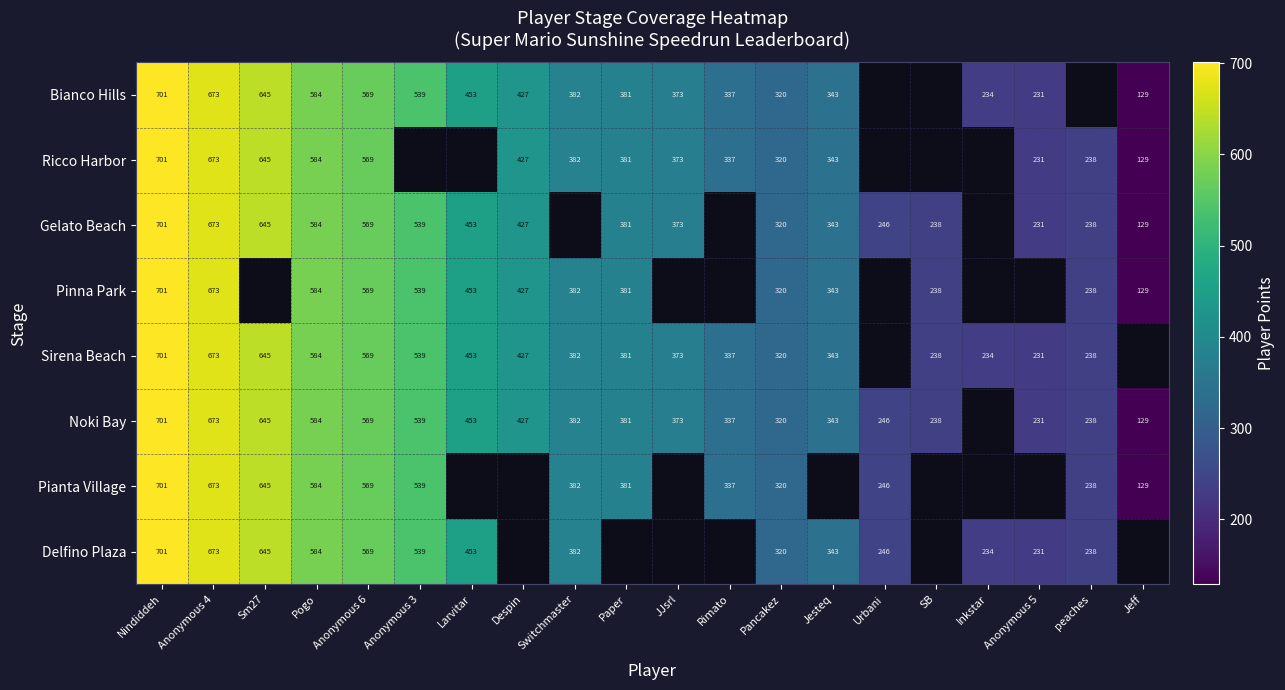

What is the sum of the Sirena Beach values at peaches and JJsrl?

611